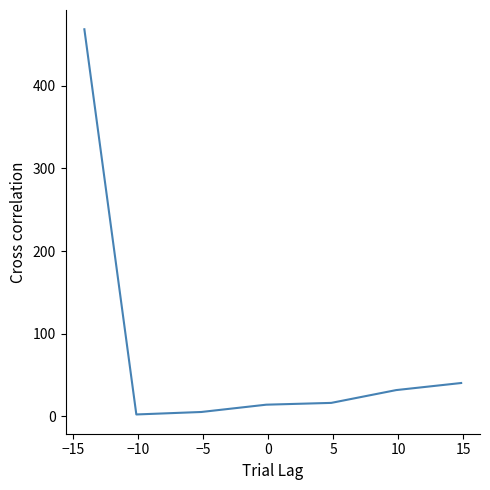

What is the difference between the second highest and second lowest values?

35.1